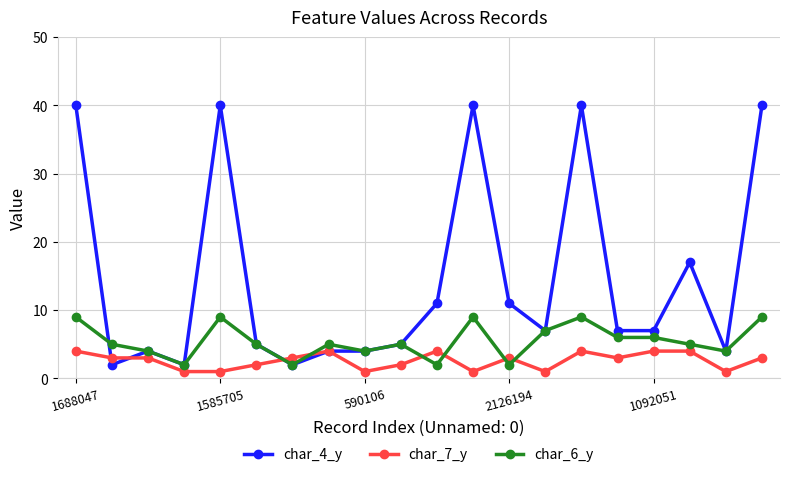

What is the value of the char_6_y point at the 6th from the left?

5